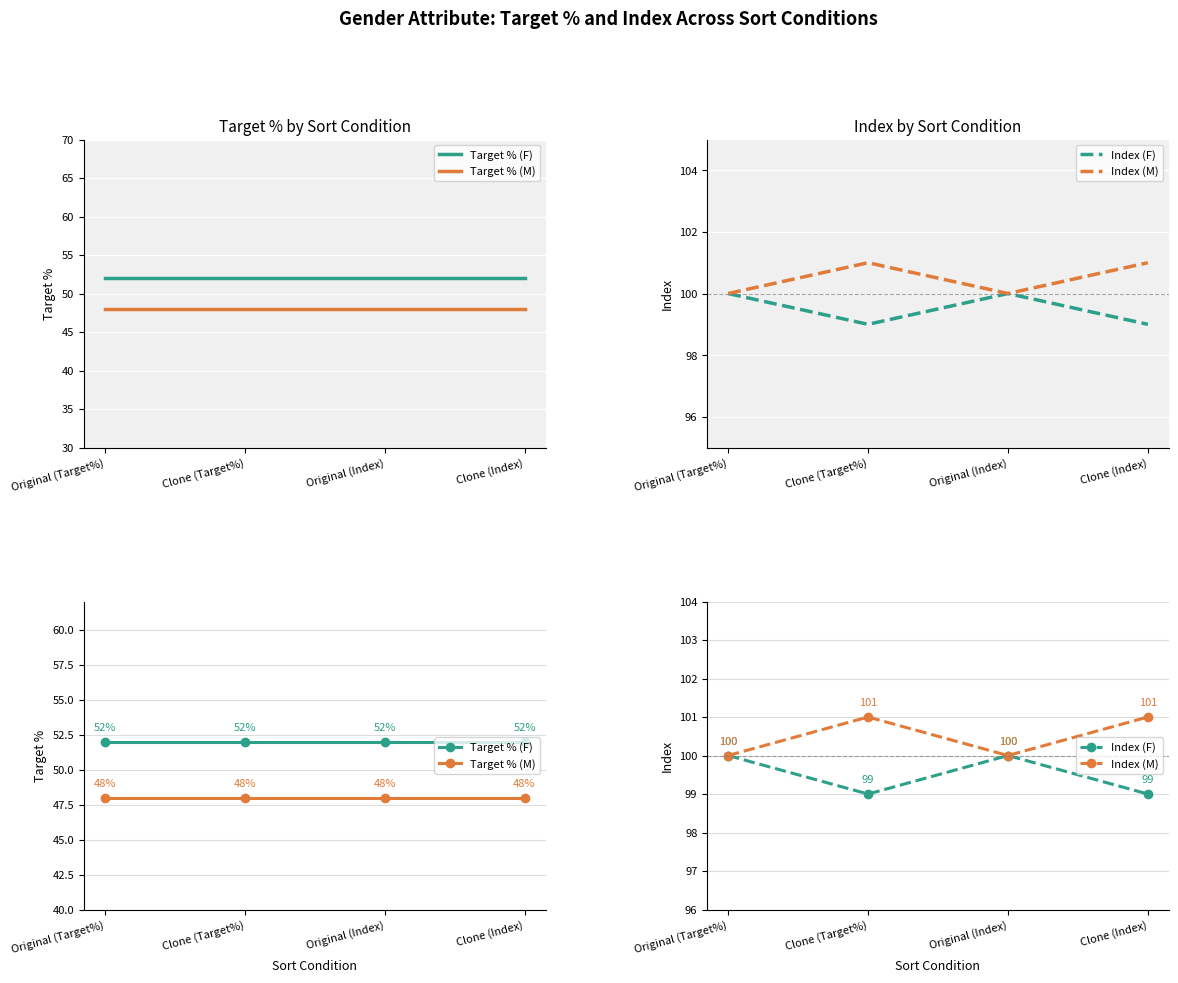

Reading left to right, list all the values displayed in this chart.

Target % (F): Original (Target%)=52	Clone (Target%)=52	Original (Index)=52	Clone (Index)=52
Target % (M): Original (Target%)=48	Clone (Target%)=48	Original (Index)=48	Clone (Index)=48
Index (F): Original (Target%)=100	Clone (Target%)=99	Original (Index)=100	Clone (Index)=99
Index (M): Original (Target%)=100	Clone (Target%)=101	Original (Index)=100	Clone (Index)=101